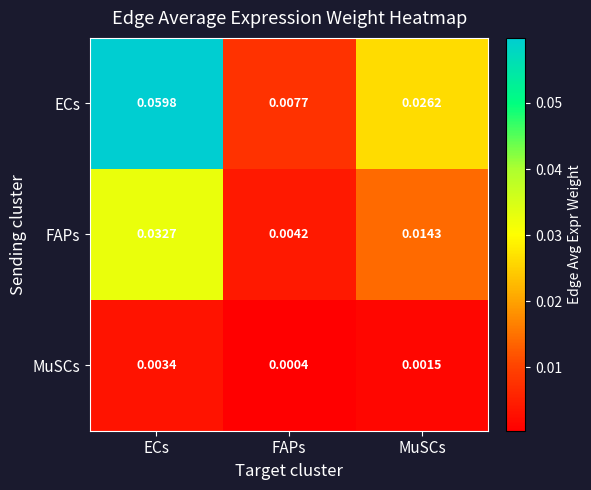

At which category does the chart reach its peak across all series?

ECs